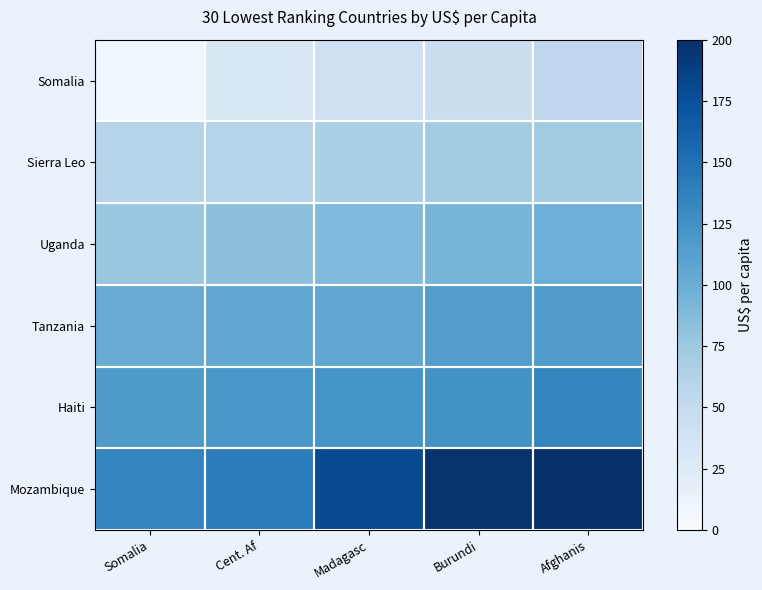

Rank the series at Afghanis from lowest to highest value.

Somalia, Sierra Leo, Uganda, Tanzania, Haiti, Mozambique